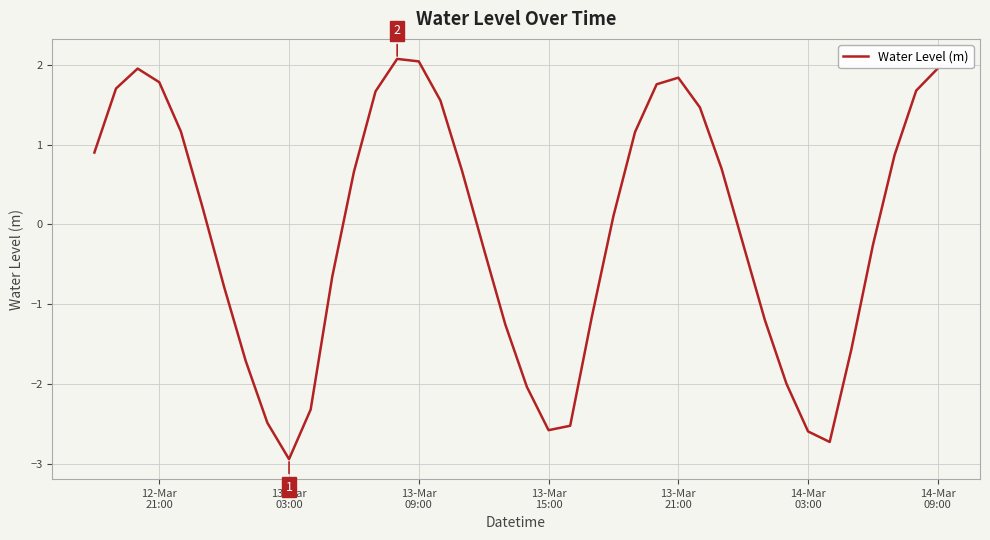

What is the smallest value displayed?

-2.9